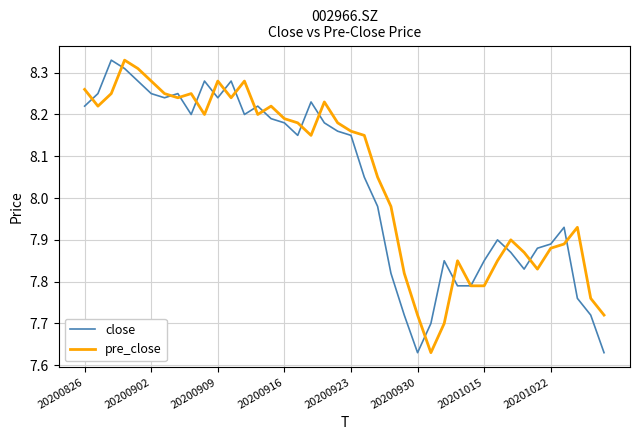

Is the value of close at 20201015 greater than the value of pre_close at 20200930?

Yes